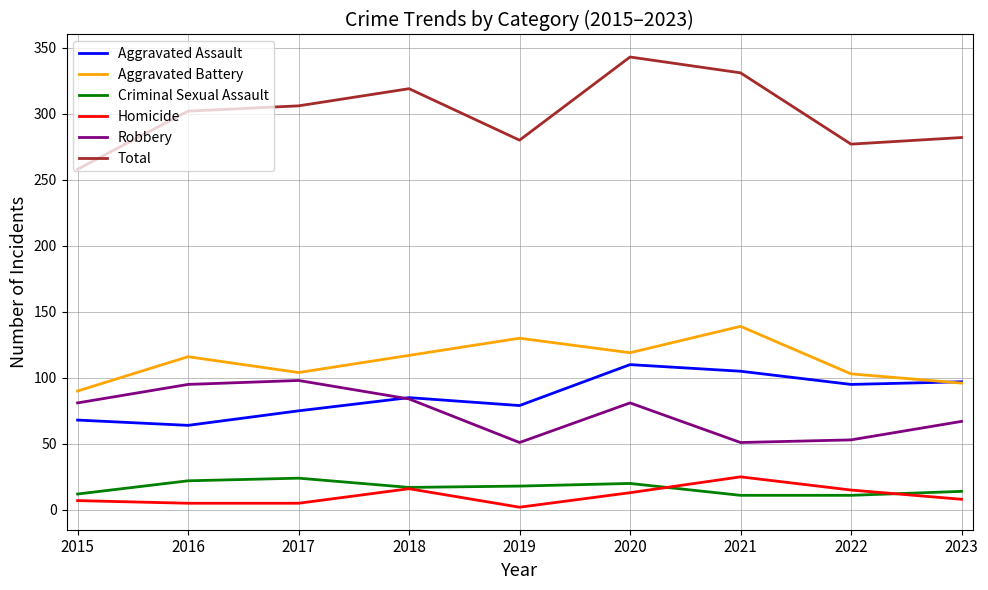

At 2017, list the series in order from largest to smallest.

Total, Aggravated Battery, Robbery, Aggravated Assault, Criminal Sexual Assault, Homicide